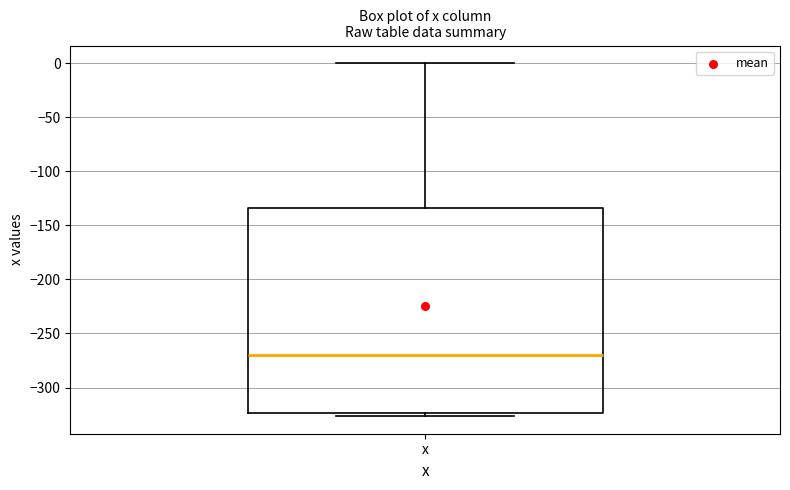

Where is the upper edge of the box for x on the y-axis? The values are not printed on the chart, so give them approximately, as read against the axis.

-135